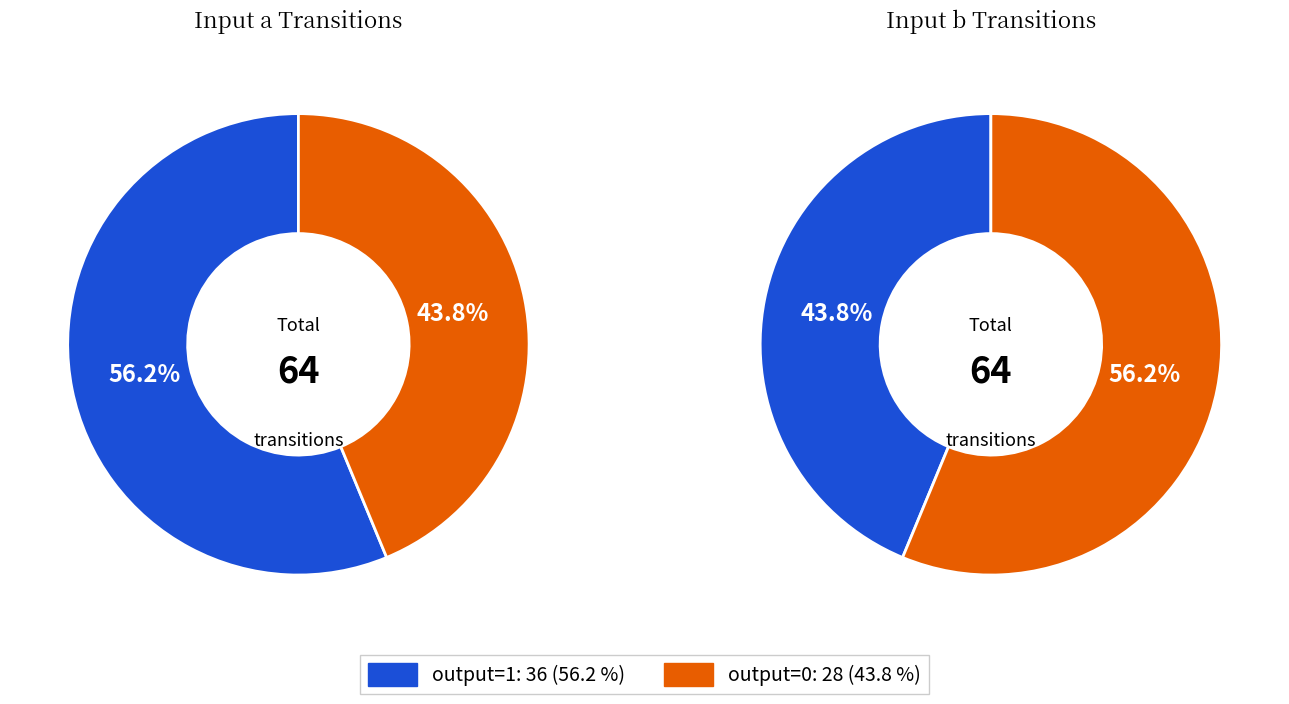

What percentage do b and a together represent?

100.0%